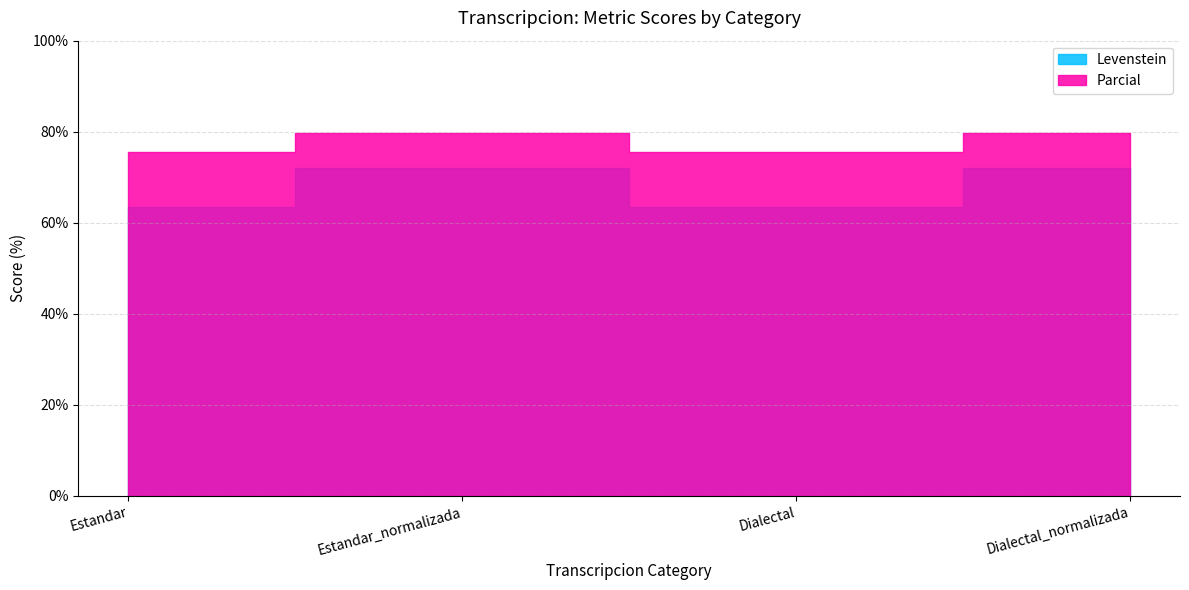

What is the sum of the Parcial values at Estandar_normalizada and Dialectal?

155.2